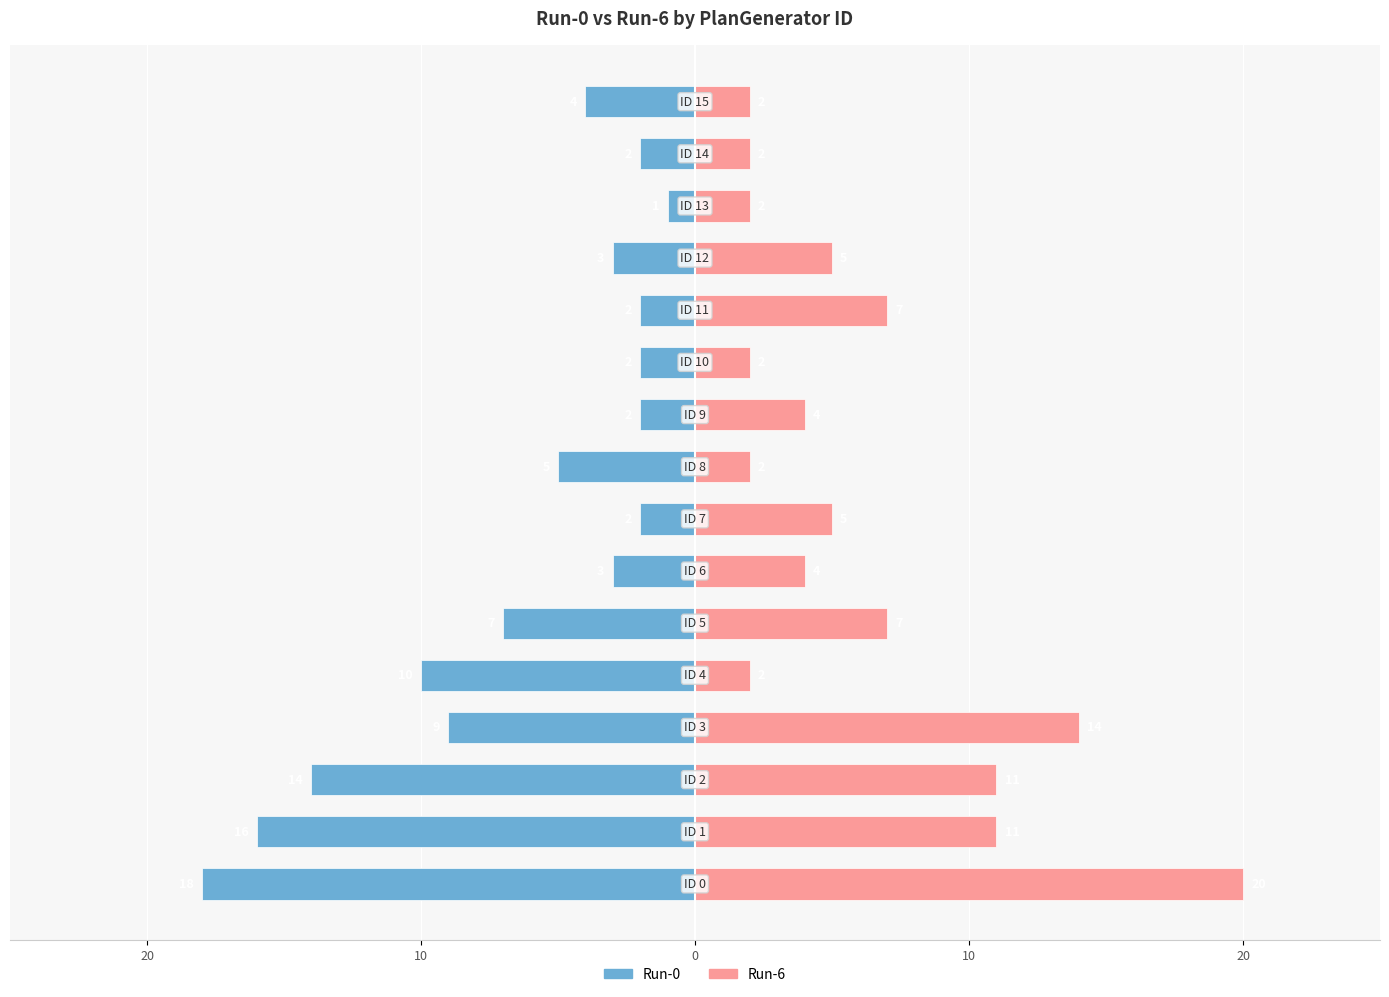

How many bars are there in total?

32